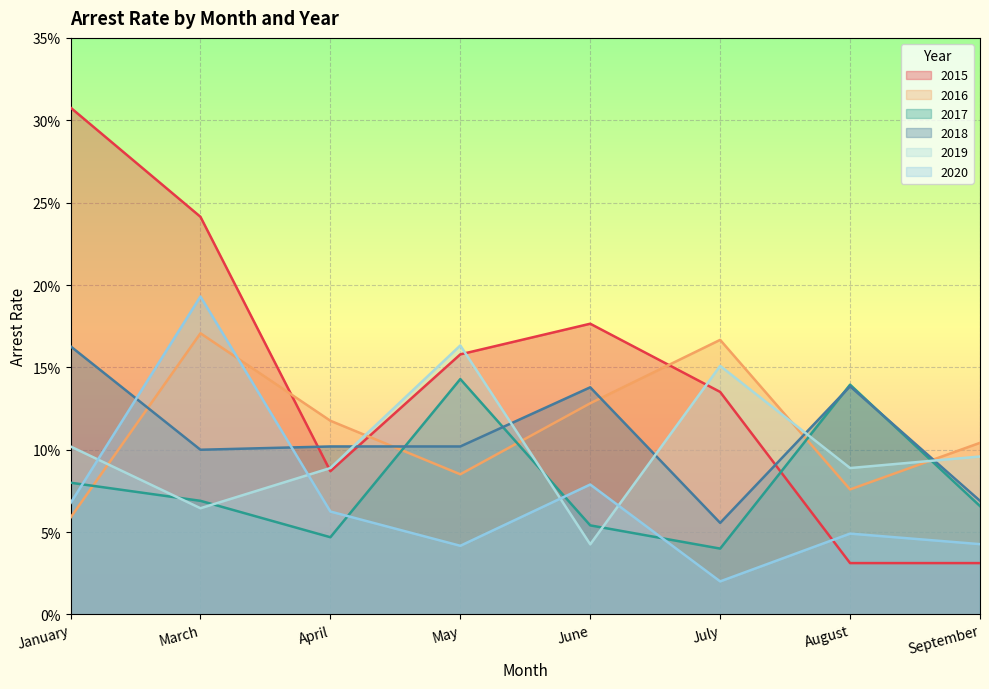

At March, list the series in order from smallest to largest.

2019, 2017, 2018, 2016, 2020, 2015